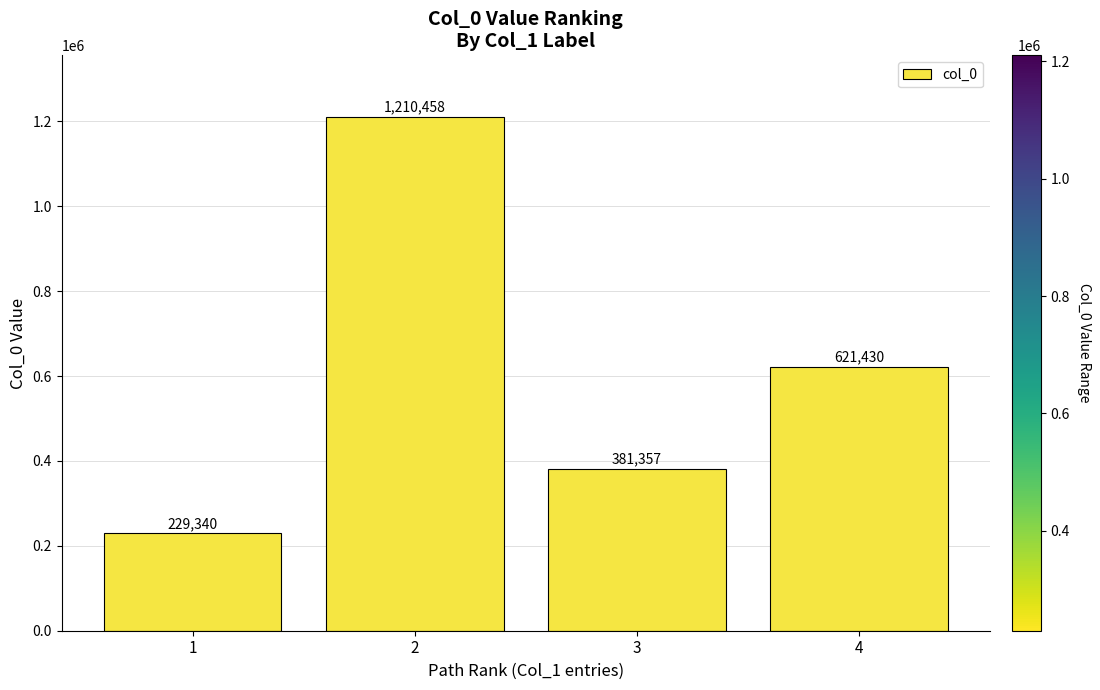

How many series are shown in this chart?

1